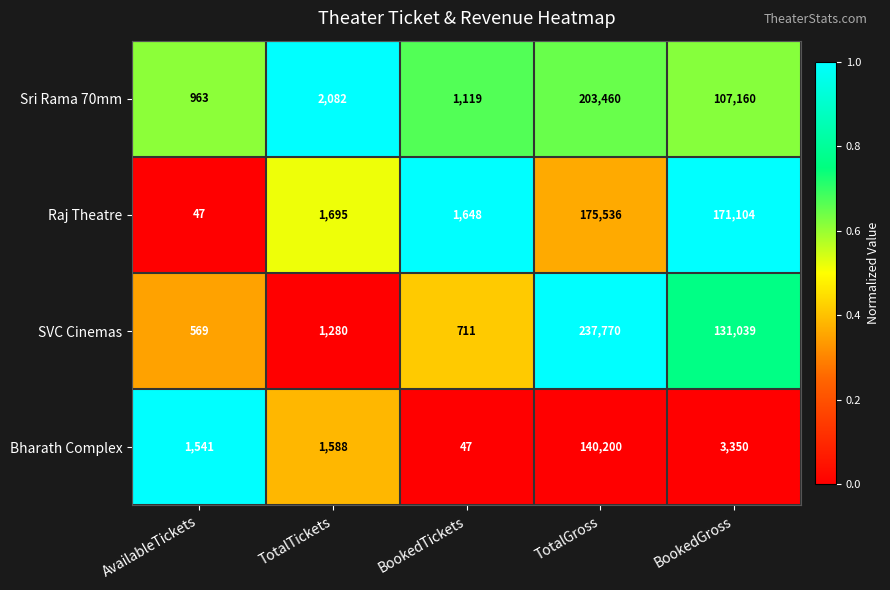

What is the lowest value of the Sri Rama 70mm series?

963